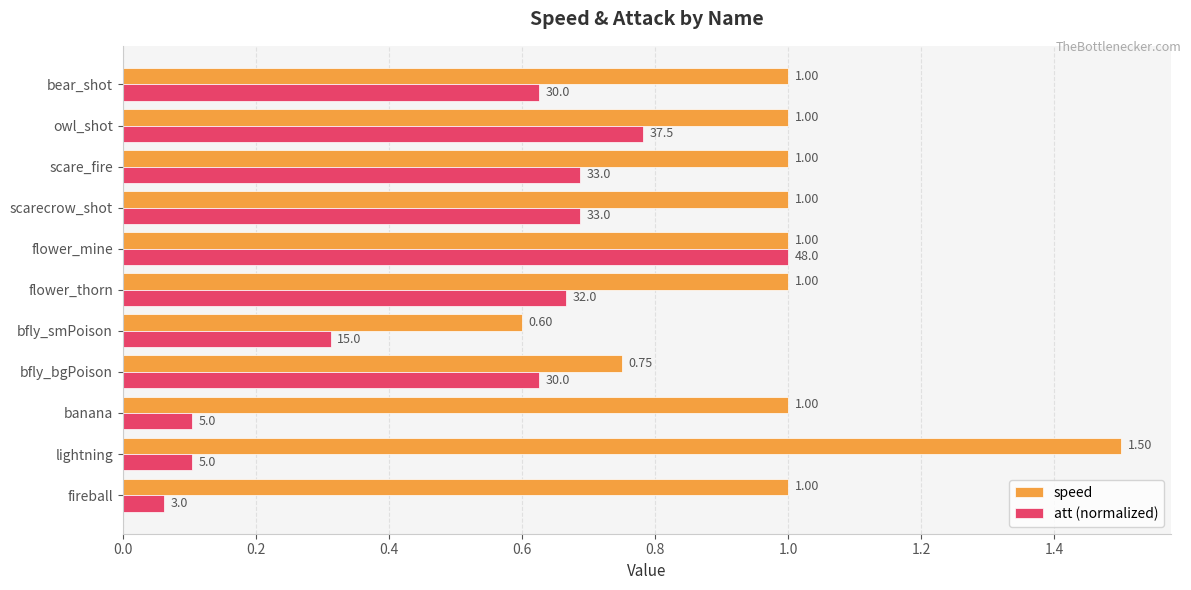

Which series has the largest range (max minus min)?

att (normalized)